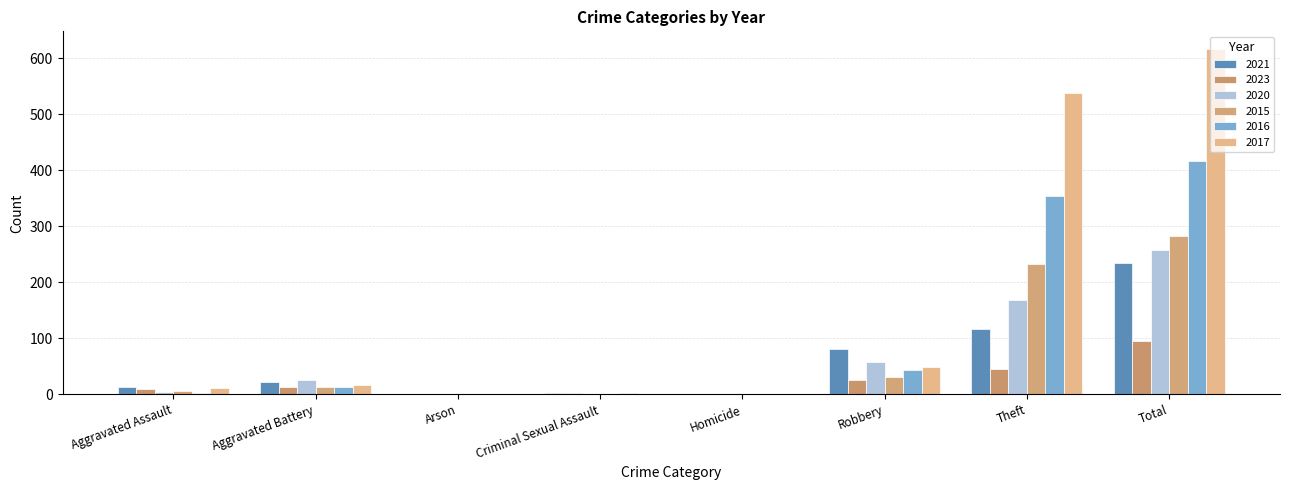

Rank the series by their maximum value, from highest to lowest.

2017, 2016, 2015, 2020, 2021, 2023